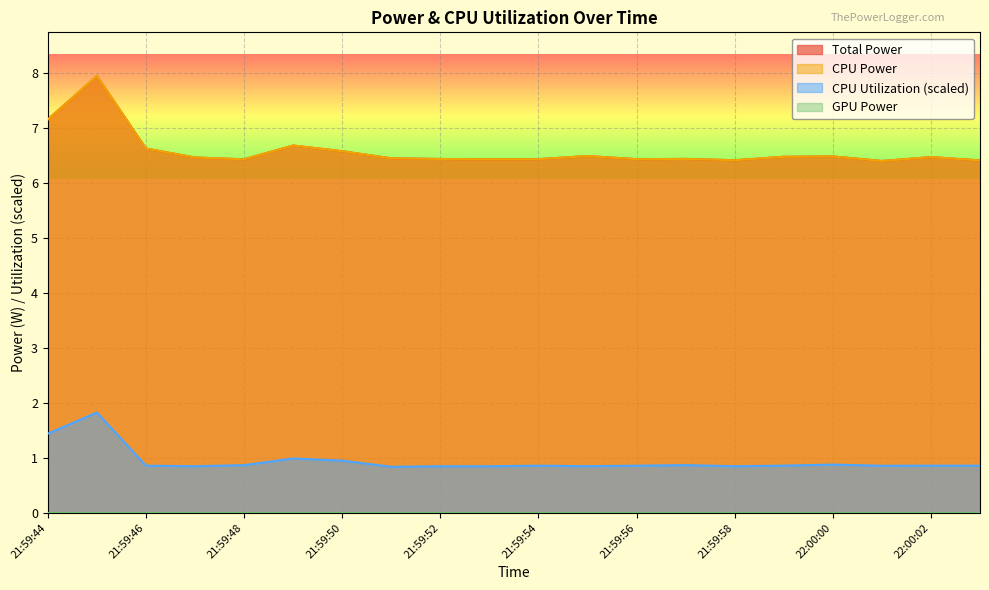

Which category has the highest value across all series?

21:59:45